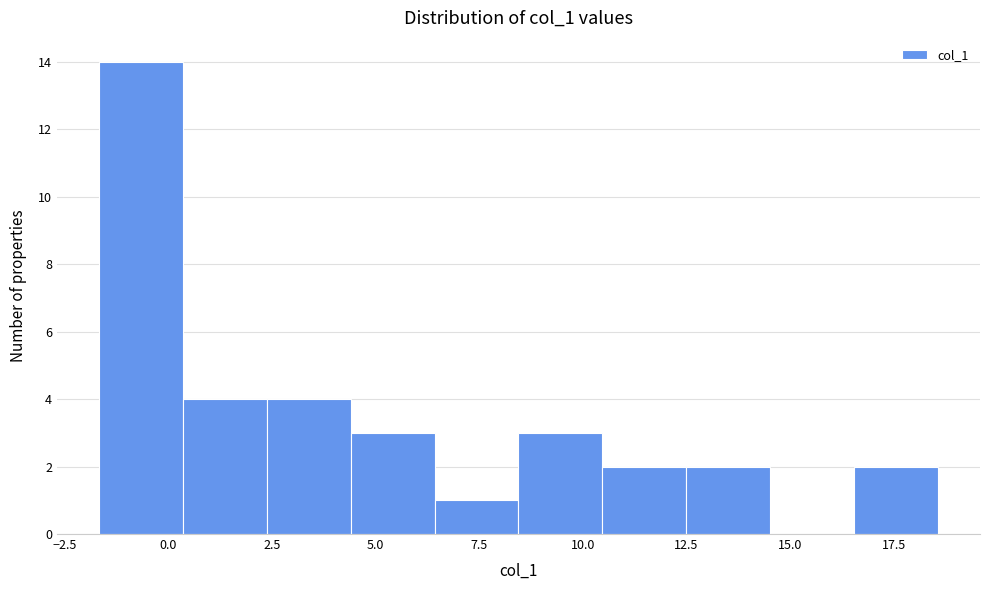

How tall is the bar that spans 16.5 to 18.5 on the x-axis? Neither the bar edges nor the heights are printed on the chart, so give them approximately, as read against the axes.

2